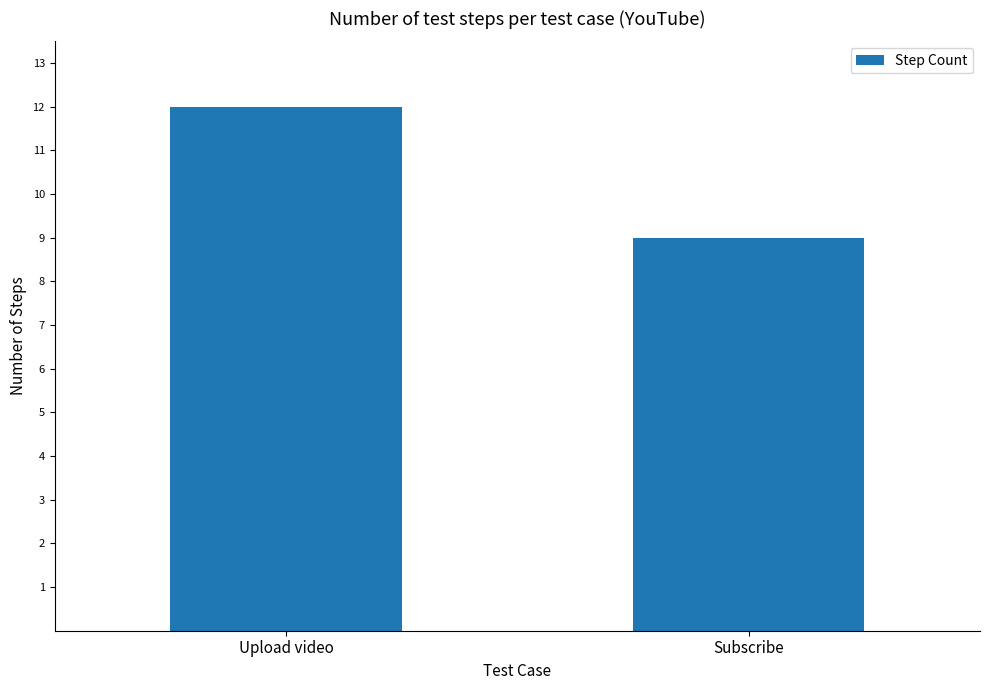

Does the chart contain stacked bars?

No